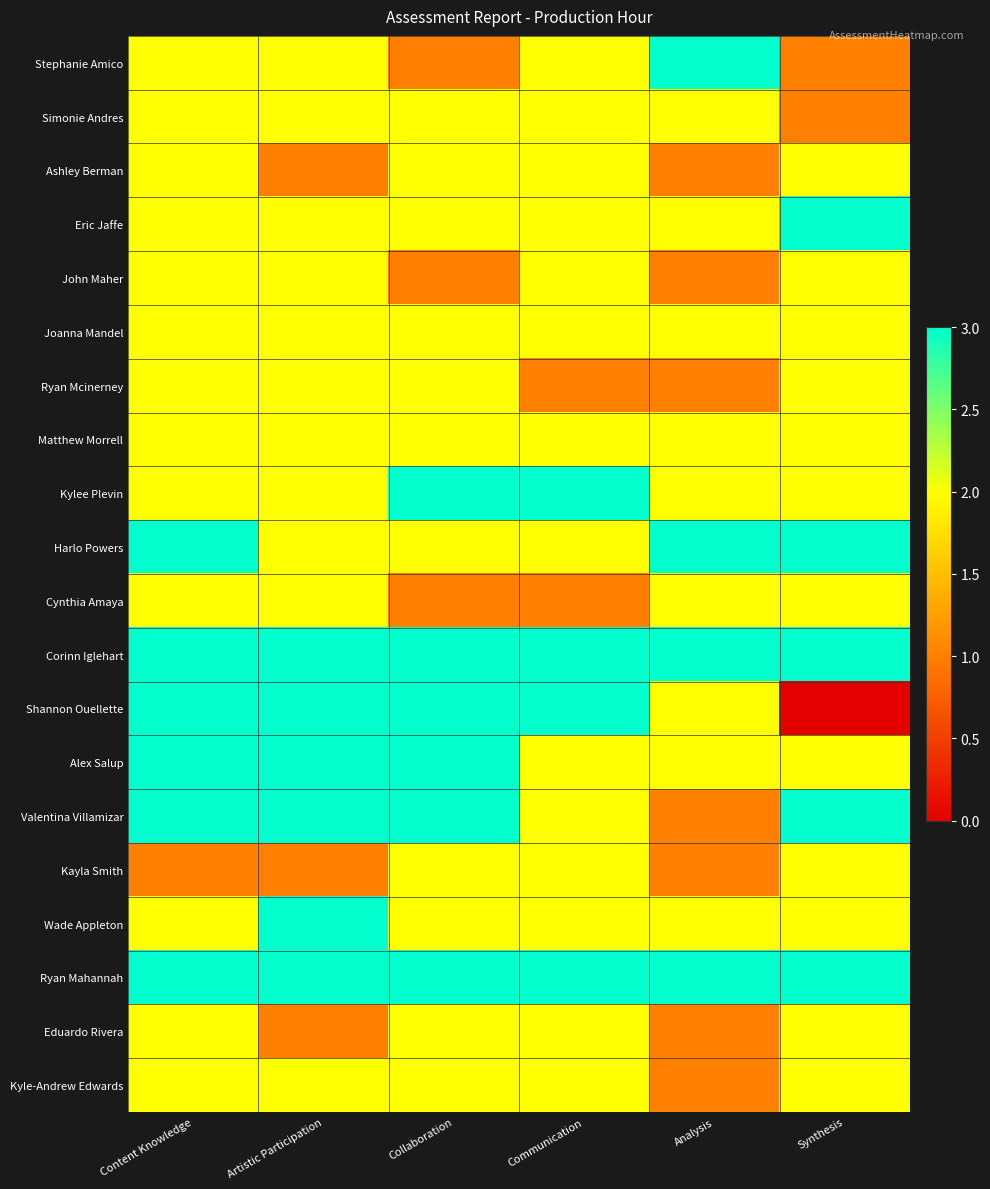

Reading right to left, extract all data points from this chart.

Stephanie Amico: Synthesis=1	Analysis=3	Communication=2	Collaboration=1	Artistic Participation=2	Content Knowledge=2
Simonie Andres: Synthesis=1	Analysis=2	Communication=2	Collaboration=2	Artistic Participation=2	Content Knowledge=2
Ashley Berman: Synthesis=2	Analysis=1	Communication=2	Collaboration=2	Artistic Participation=1	Content Knowledge=2
Eric Jaffe: Synthesis=3	Analysis=2	Communication=2	Collaboration=2	Artistic Participation=2	Content Knowledge=2
John Maher: Synthesis=2	Analysis=1	Communication=2	Collaboration=1	Artistic Participation=2	Content Knowledge=2
Joanna Mandel: Synthesis=2	Analysis=2	Communication=2	Collaboration=2	Artistic Participation=2	Content Knowledge=2
Ryan Mcinerney: Synthesis=2	Analysis=1	Communication=1	Collaboration=2	Artistic Participation=2	Content Knowledge=2
Matthew Morrell: Synthesis=2	Analysis=2	Communication=2	Collaboration=2	Artistic Participation=2	Content Knowledge=2
Kylee Plevin: Synthesis=2	Analysis=2	Communication=3	Collaboration=3	Artistic Participation=2	Content Knowledge=2
Harlo Powers: Synthesis=3	Analysis=3	Communication=2	Collaboration=2	Artistic Participation=2	Content Knowledge=3
Cynthia Amaya: Synthesis=2	Analysis=2	Communication=1	Collaboration=1	Artistic Participation=2	Content Knowledge=2
Corinn Iglehart: Synthesis=3	Analysis=3	Communication=3	Collaboration=3	Artistic Participation=3	Content Knowledge=3
Shannon Ouellette: Synthesis=0	Analysis=2	Communication=3	Collaboration=3	Artistic Participation=3	Content Knowledge=3
Alex Salup: Synthesis=2	Analysis=2	Communication=2	Collaboration=3	Artistic Participation=3	Content Knowledge=3
Valentina Villamizar: Synthesis=3	Analysis=1	Communication=2	Collaboration=3	Artistic Participation=3	Content Knowledge=3
Kayla Smith: Synthesis=2	Analysis=1	Communication=2	Collaboration=2	Artistic Participation=1	Content Knowledge=1
Wade Appleton: Synthesis=2	Analysis=2	Communication=2	Collaboration=2	Artistic Participation=3	Content Knowledge=2
Ryan Mahannah: Synthesis=3	Analysis=3	Communication=3	Collaboration=3	Artistic Participation=3	Content Knowledge=3
Eduardo Rivera: Synthesis=2	Analysis=1	Communication=2	Collaboration=2	Artistic Participation=1	Content Knowledge=2
Kyle-Andrew Edwards: Synthesis=2	Analysis=1	Communication=2	Collaboration=2	Artistic Participation=2	Content Knowledge=2